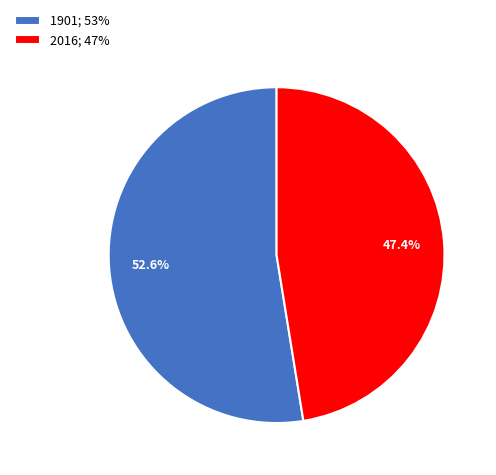

How much of the chart is everything except 1901?

47.4%